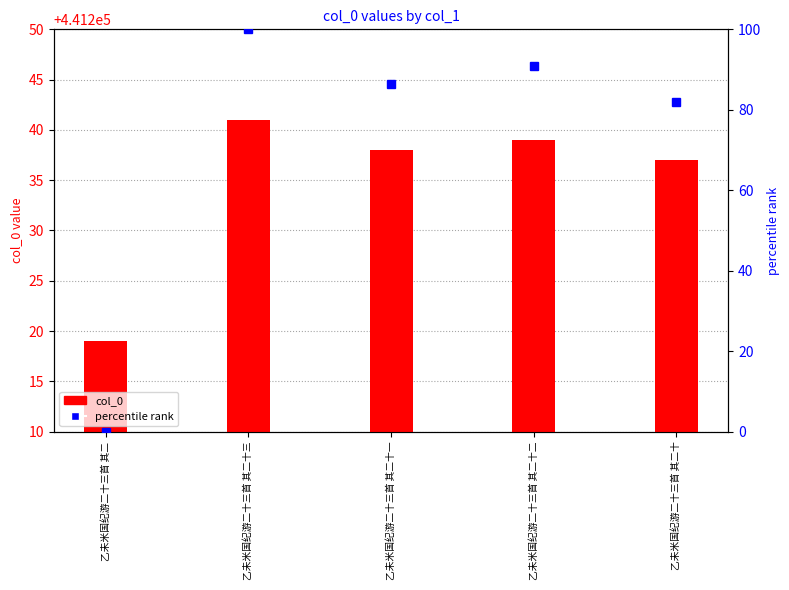

The col_0 series shows 137714.8 at 乙未米国纪游二十三首 其二十一. True or false?

False